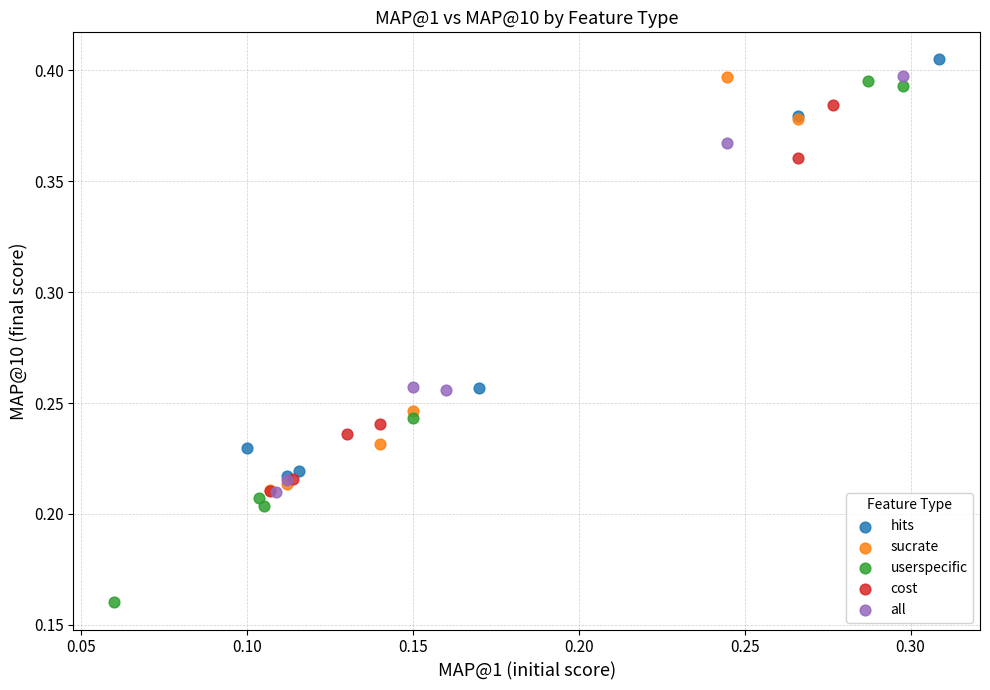

Which series reaches the minimum Y coordinate?

userspecific